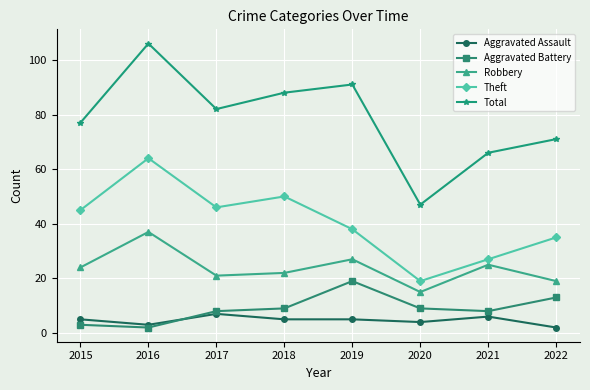

Reading left to right, transcribe all the data shown in this chart.

Aggravated Assault: 5	3	7	5	5	4	6	2
Aggravated Battery: 3	2	8	9	19	9	8	13
Robbery: 24	37	21	22	27	15	25	19
Theft: 45	64	46	50	38	19	27	35
Total: 77	106	82	88	91	47	66	71